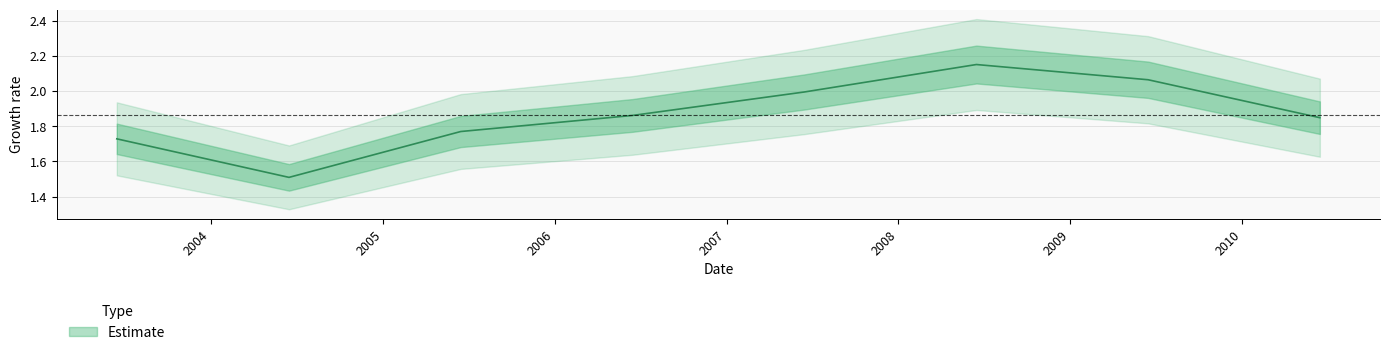

Where is the data nearest to the value 1?

2004-06-15